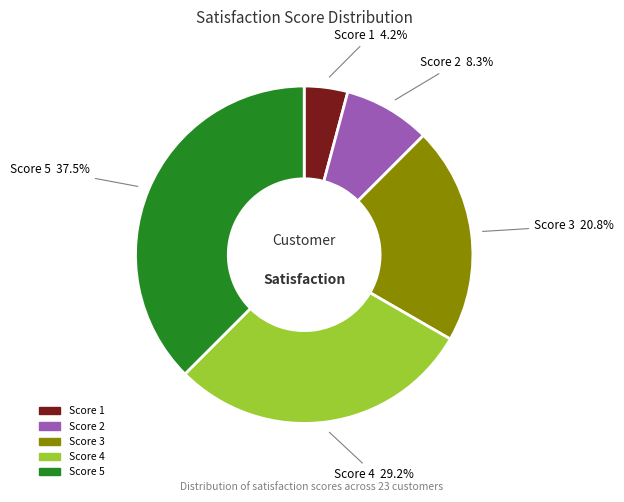

Does any single category account for the majority?

No